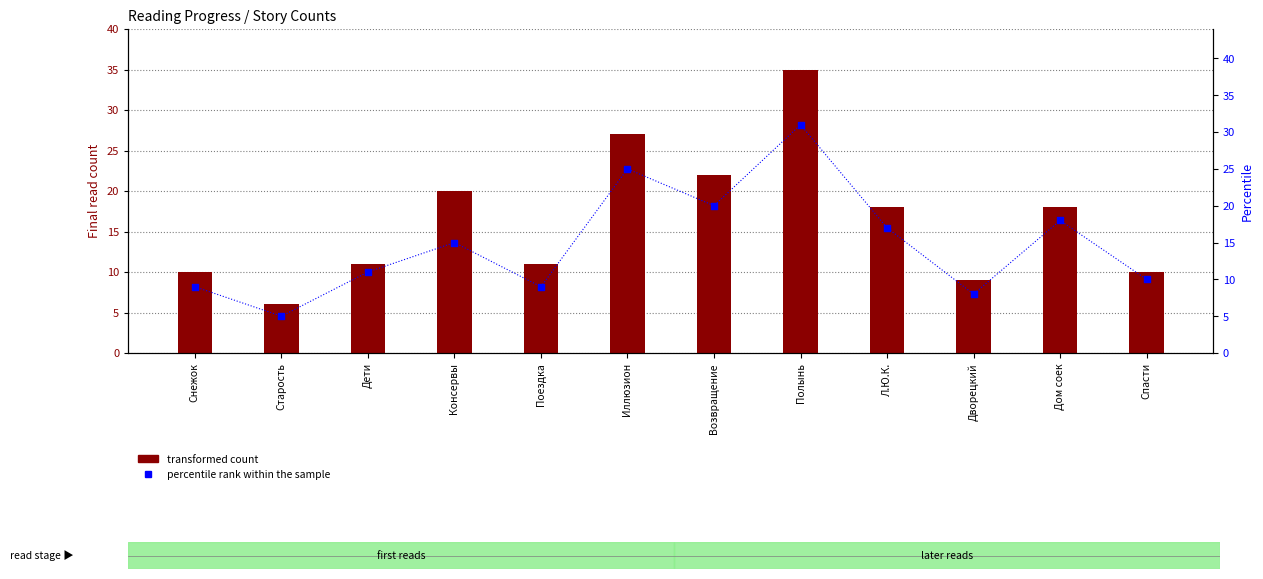

At which category is the sum across all series the highest?

Полынь